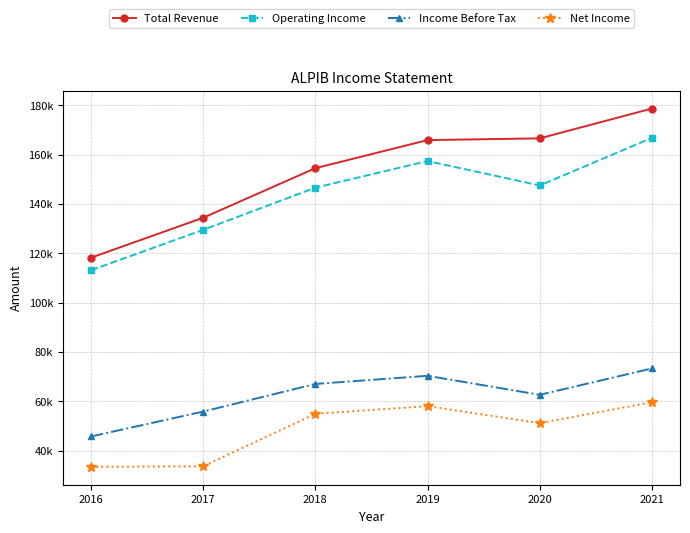

Does the chart have visible grid lines?

Yes